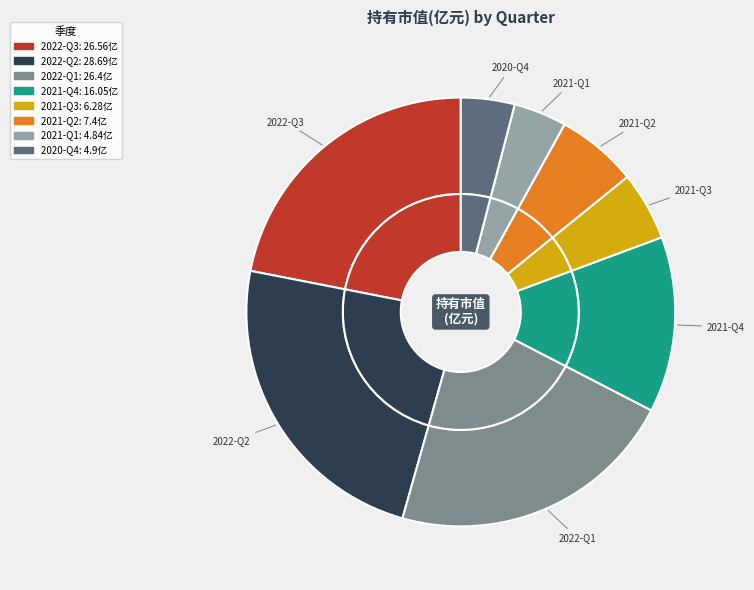

Does 2021-Q3 represent more than half of the total?

No